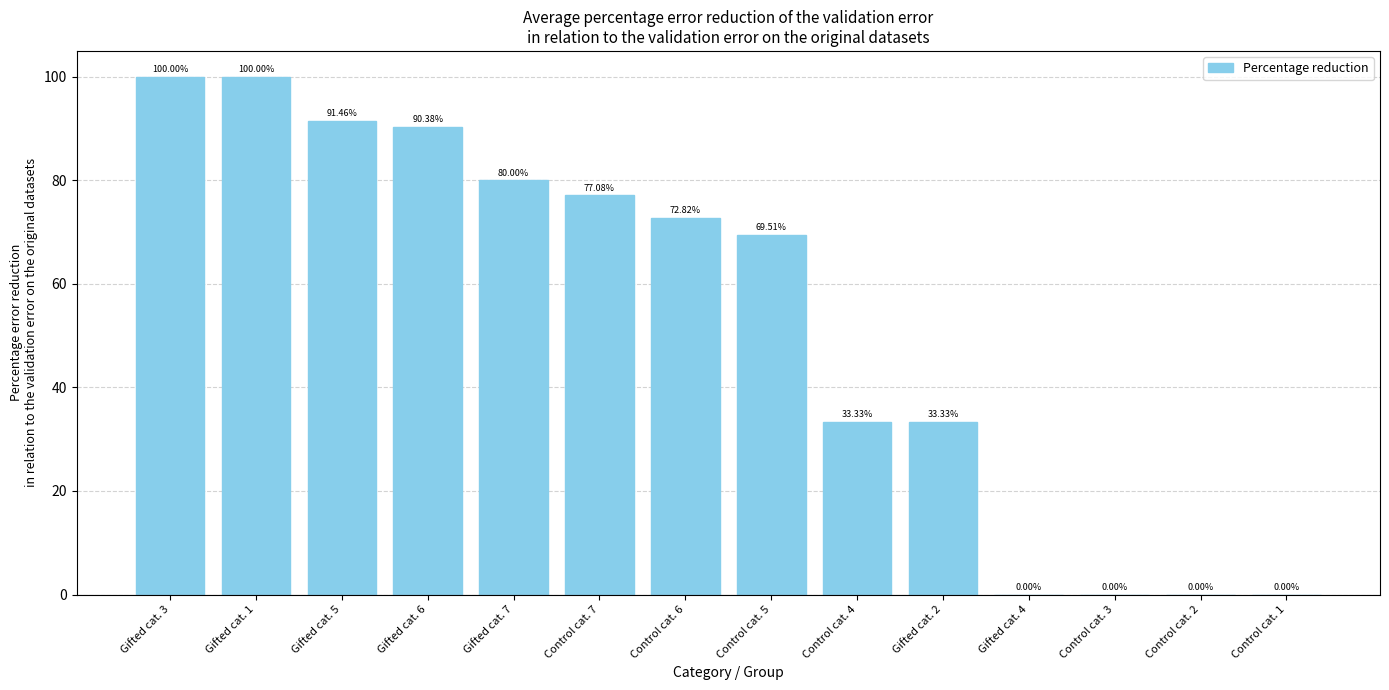

What is the change in value from Control cat. 5 to Control cat. 2?

-69.5